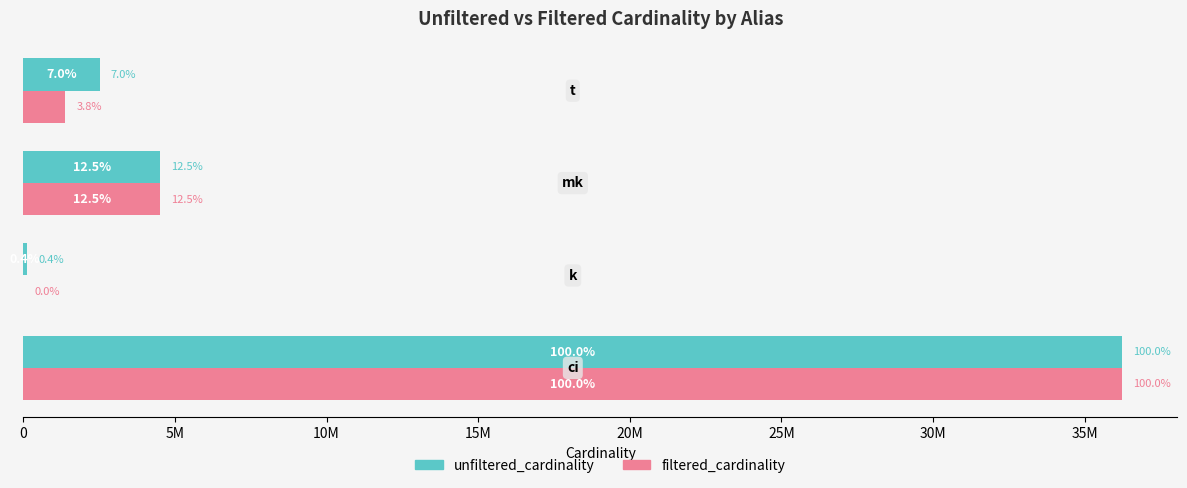

What position from the left is 15M?

4